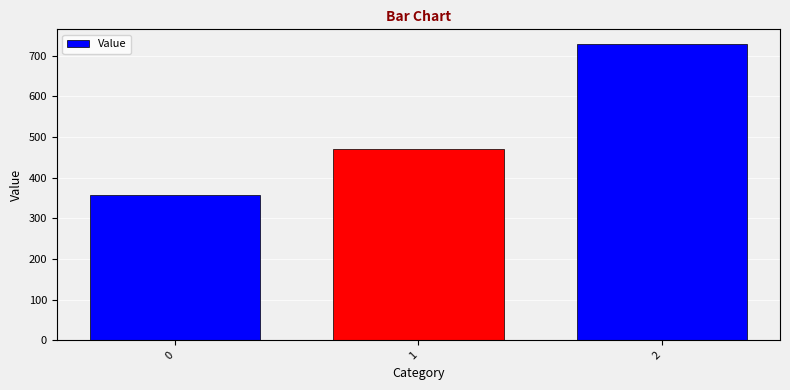

What is the ratio of the value at 1 to the value at 2?

0.6